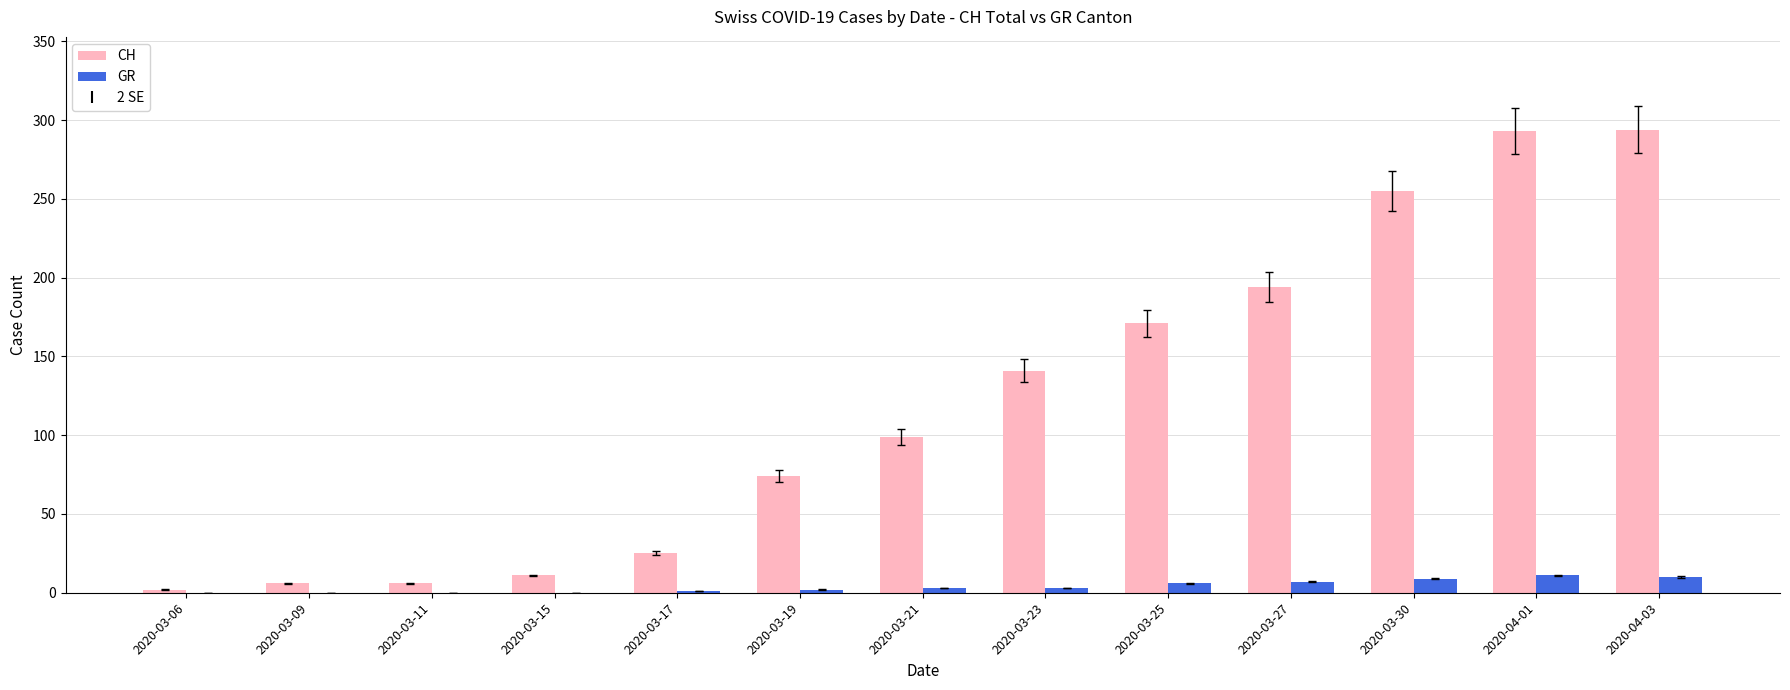

Is it true that GR equals 3 at 2020-03-21?

True